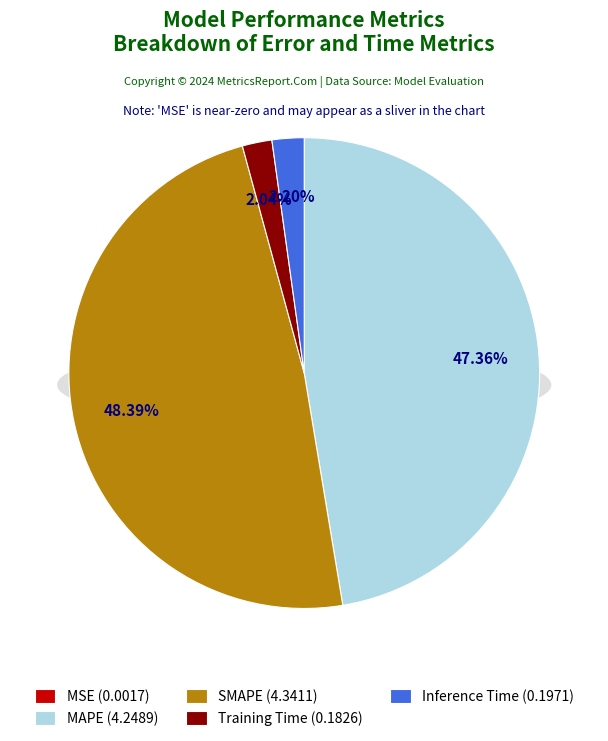

Is MSE the majority of the pie?

No